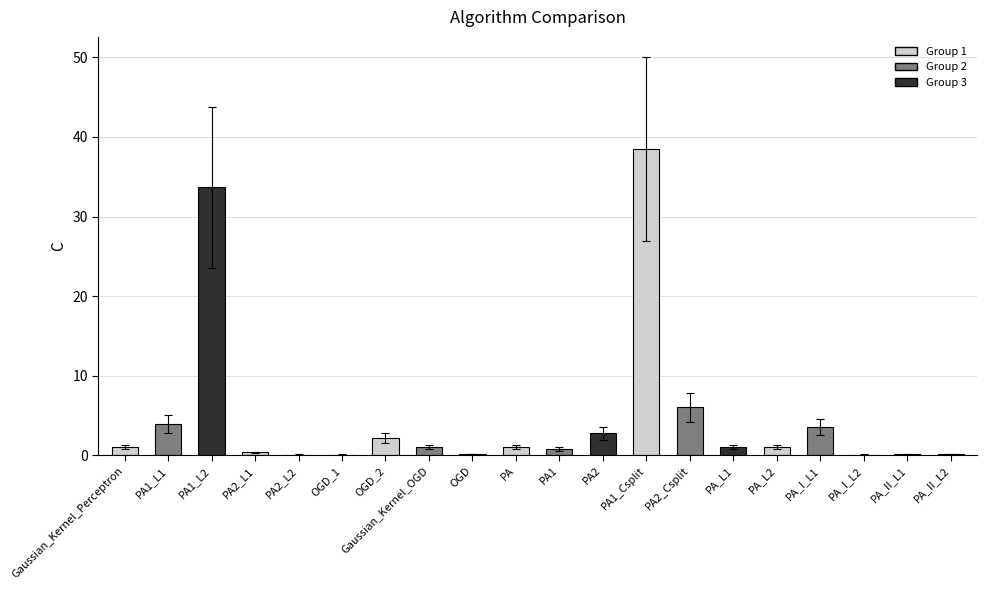

What is the maximum value shown in the chart?

38.5